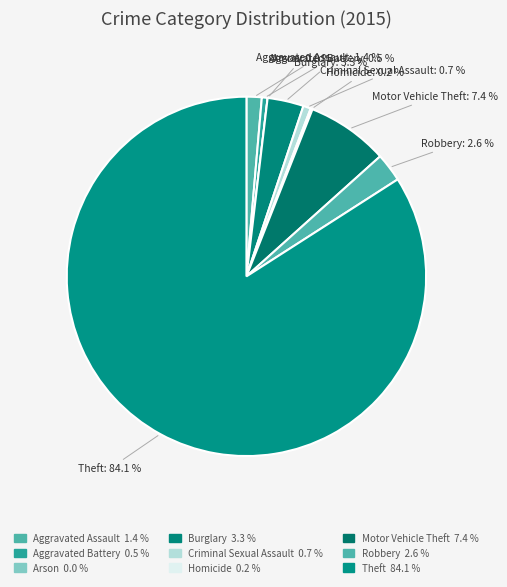

What percentage is the Motor Vehicle Theft slice, to the nearest percent?

7%